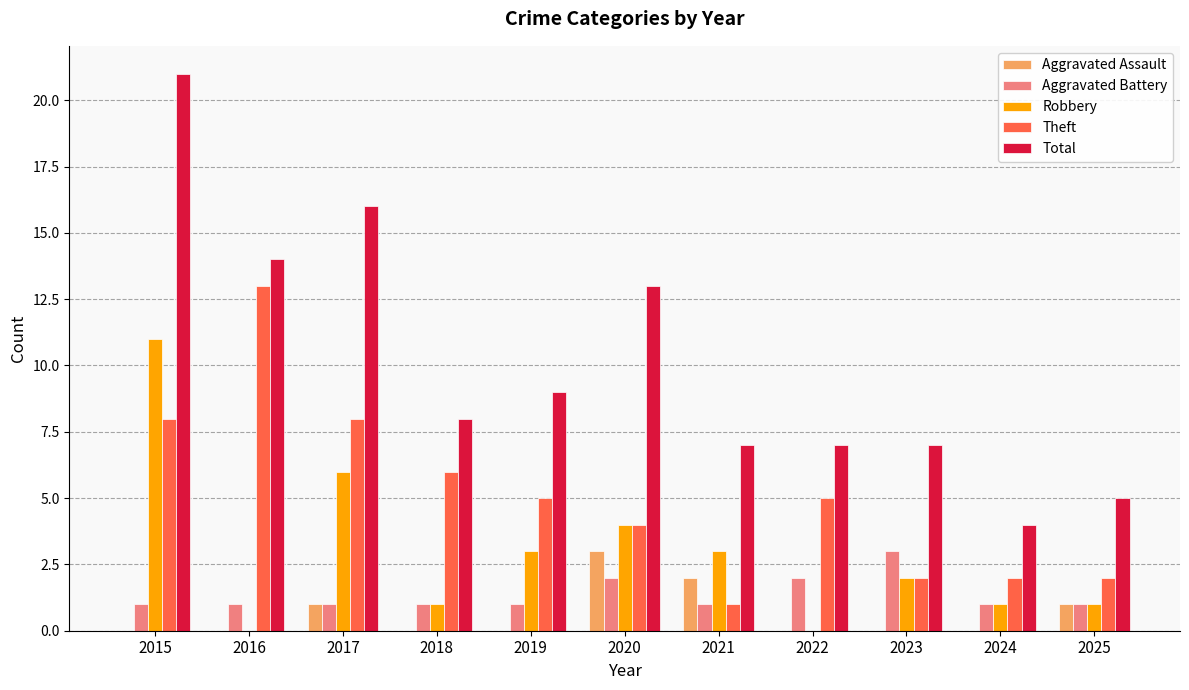

What is the average value of the Aggravated Assault series?

1